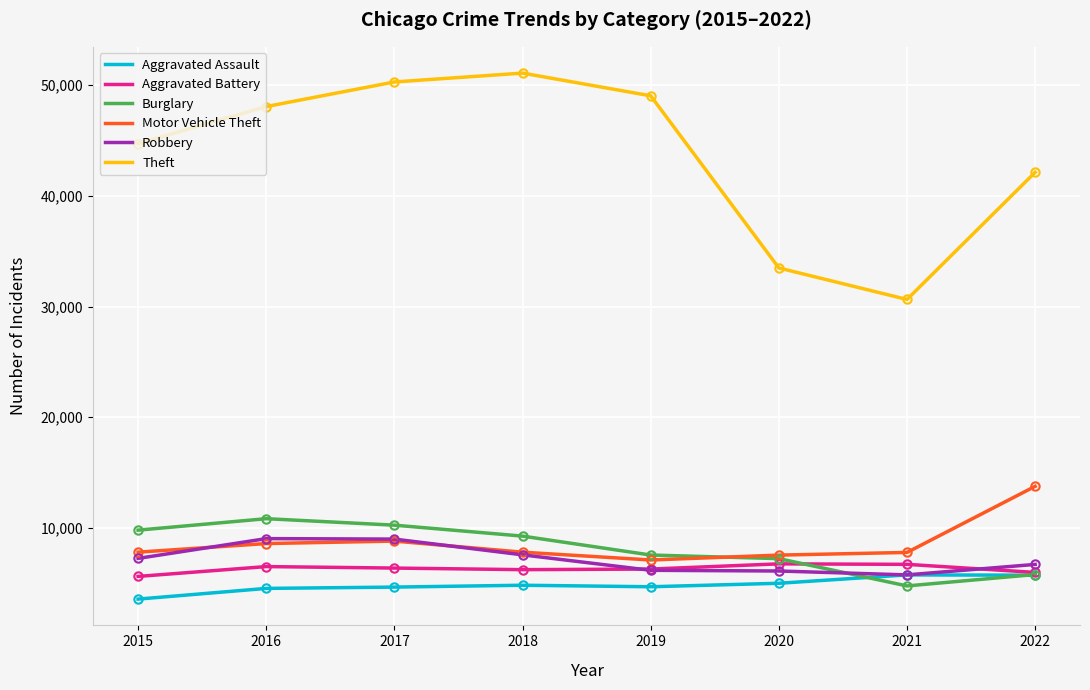

What is the sum of all Aggravated Battery values?

50353